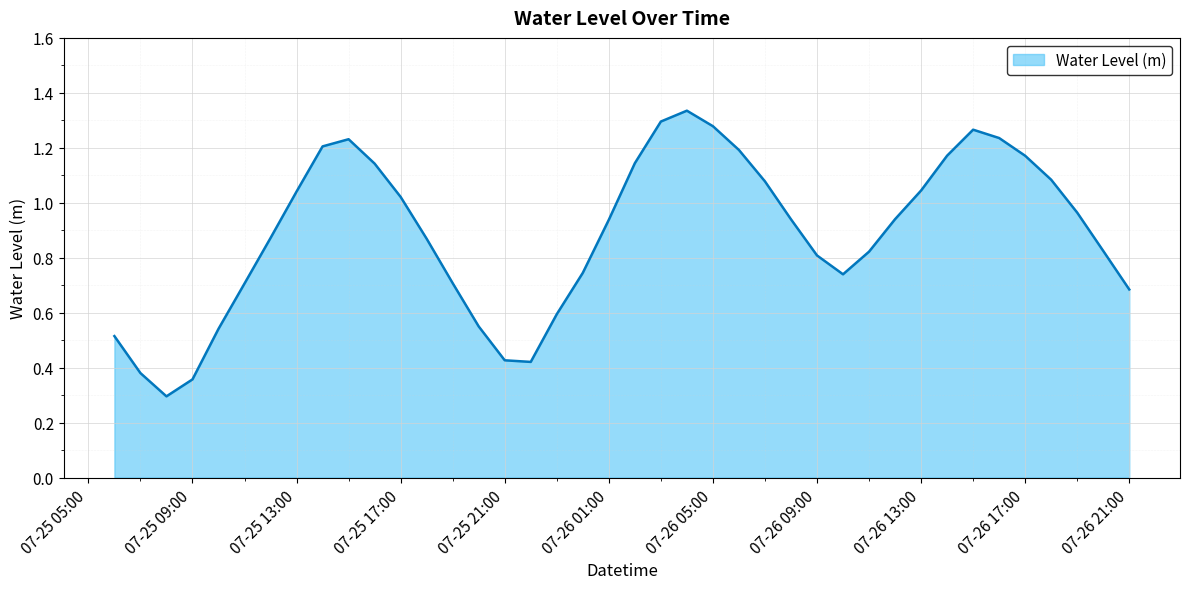

What is the minimum value shown in the chart?

0.3